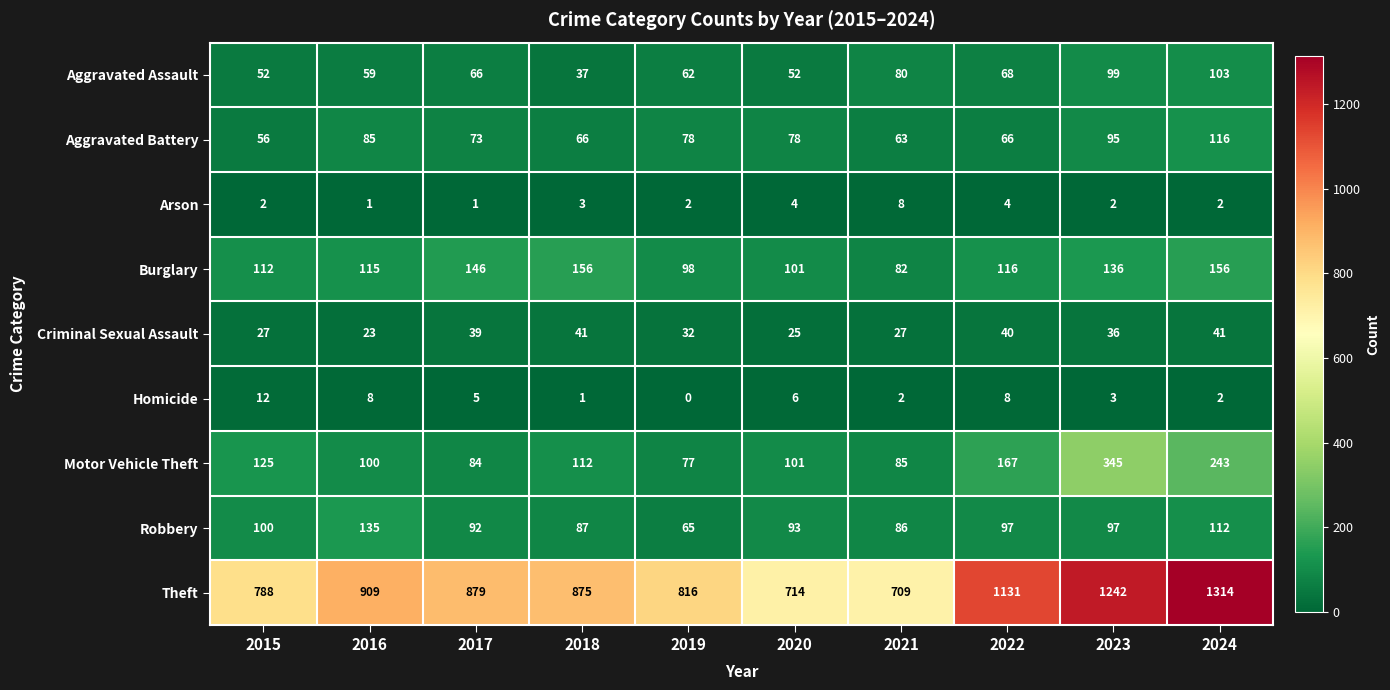

Which category has the lowest value across all series?

2019